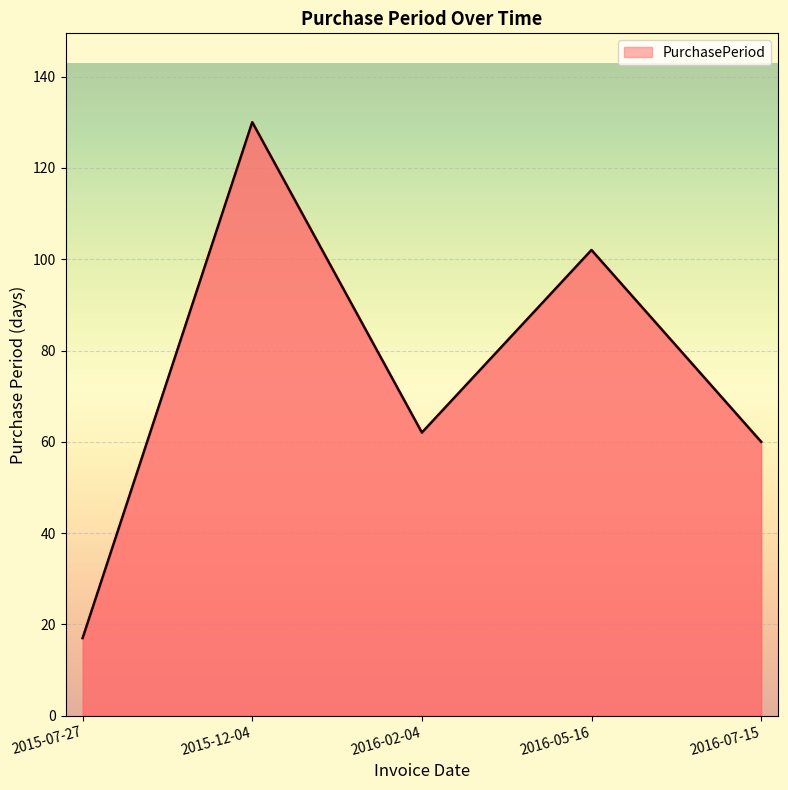

What is the change in value from 2015-12-04 to 2016-02-04?

-68